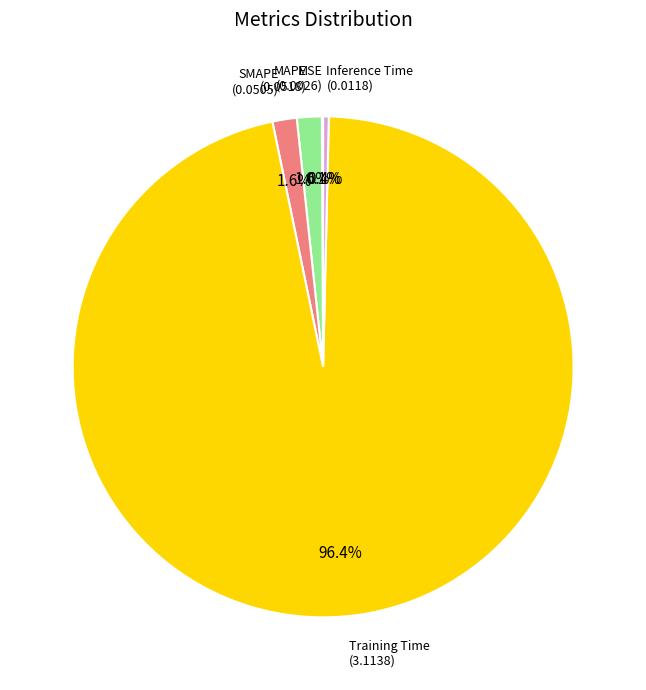

Does any single category account for the majority?

Yes